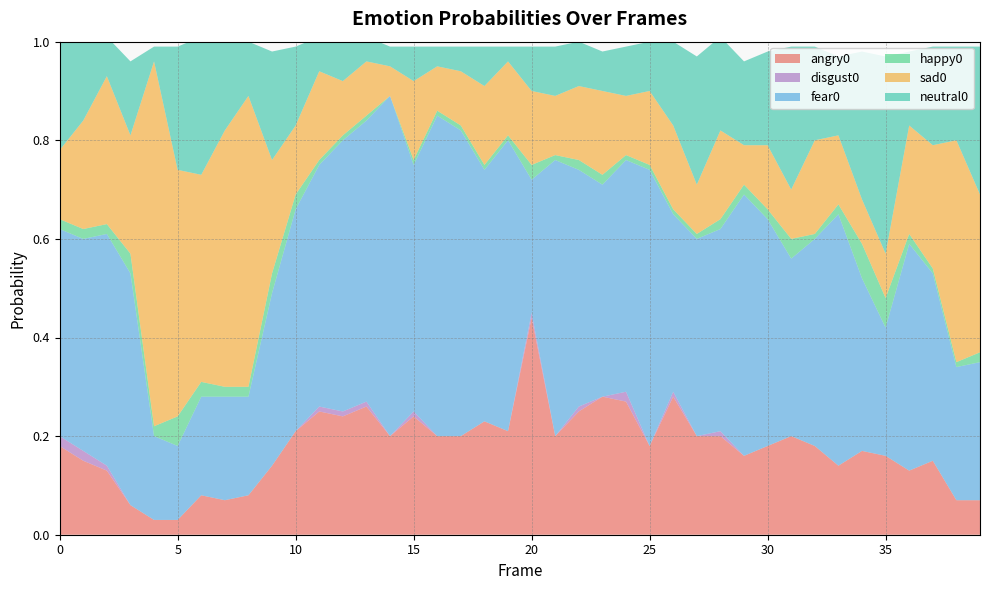

Reading right to left, extract all data points from this chart.

angry0: 0.1	0.1	0.1	0.1	0.2	0.2	0.1	0.2	0.2	0.2	0.2	0.2	0.2	0.3	0.2	0.3	0.3	0.2	0.2	0.4	0.2	0.2	0.2	0.2	0.2	0.2	0.3	0.2	0.2	0.2	0.1	0.1	0.1	0.1	0.0	0.0	0.1	0.1	0.1	0.2
disgust0: 0.0	0.0	0.0	0.0	0.0	0.0	0.0	0.0	0.0	0.0	0.0	0.0	0.0	0.0	0.0	0.0	0.0	0.0	0.0	0.0	0.0	0.0	0.0	0.0	0.0	0.0	0.0	0.0	0.0	0.0	0.0	0.0	0.0	0.0	0.0	0.0	0.0	0.0	0.0	0.0
fear0: 0.3	0.3	0.4	0.5	0.3	0.3	0.5	0.4	0.4	0.5	0.5	0.4	0.4	0.4	0.6	0.5	0.4	0.5	0.6	0.3	0.6	0.5	0.6	0.7	0.5	0.7	0.6	0.6	0.5	0.5	0.3	0.2	0.2	0.2	0.1	0.2	0.5	0.5	0.4	0.4
happy0: 0.0	0.0	0.0	0.0	0.1	0.1	0.0	0.0	0.0	0.0	0.0	0.0	0.0	0.0	0.0	0.0	0.0	0.0	0.0	0.0	0.0	0.0	0.0	0.0	0.0	0.0	0.0	0.0	0.0	0.0	0.0	0.0	0.0	0.0	0.1	0.0	0.0	0.0	0.0	0.0
sad0: 0.3	0.5	0.2	0.2	0.1	0.1	0.1	0.2	0.1	0.1	0.1	0.2	0.1	0.2	0.1	0.1	0.2	0.1	0.1	0.1	0.1	0.2	0.1	0.1	0.2	0.1	0.1	0.1	0.2	0.1	0.2	0.6	0.5	0.4	0.5	0.7	0.2	0.3	0.2	0.1
neutral0: 0.3	0.2	0.2	0.1	0.4	0.3	0.2	0.2	0.3	0.2	0.2	0.2	0.3	0.2	0.1	0.1	0.1	0.1	0.1	0.1	0.0	0.1	0.1	0.0	0.1	0.0	0.1	0.1	0.1	0.2	0.2	0.1	0.2	0.3	0.2	0.0	0.1	0.1	0.2	0.2